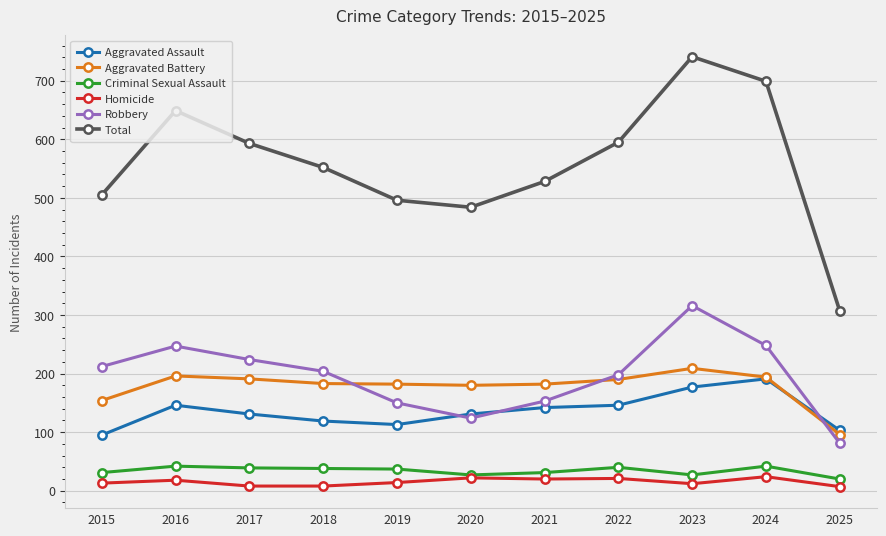

True or false: Criminal Sexual Assault and Aggravated Assault intersect in this chart.

False